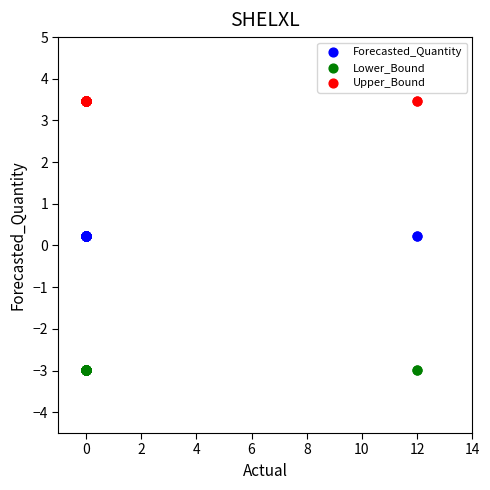

Which series contains the lowest Y value?

Lower_Bound